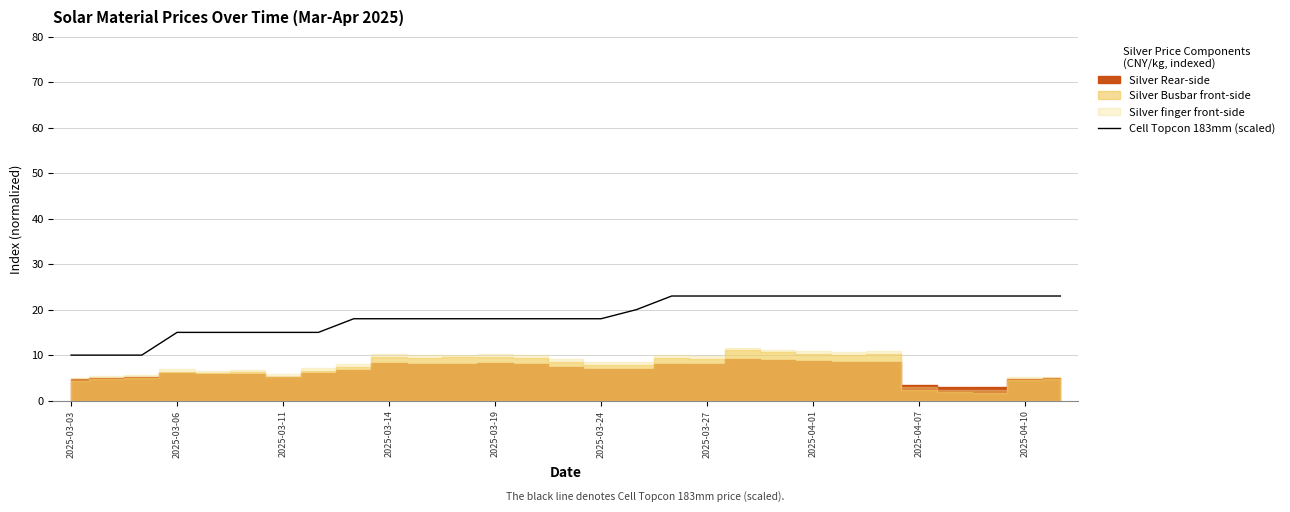

The value of Cell Topcon 183mm (scaled) at 2025-03-24 is 18.0. True or false?

True